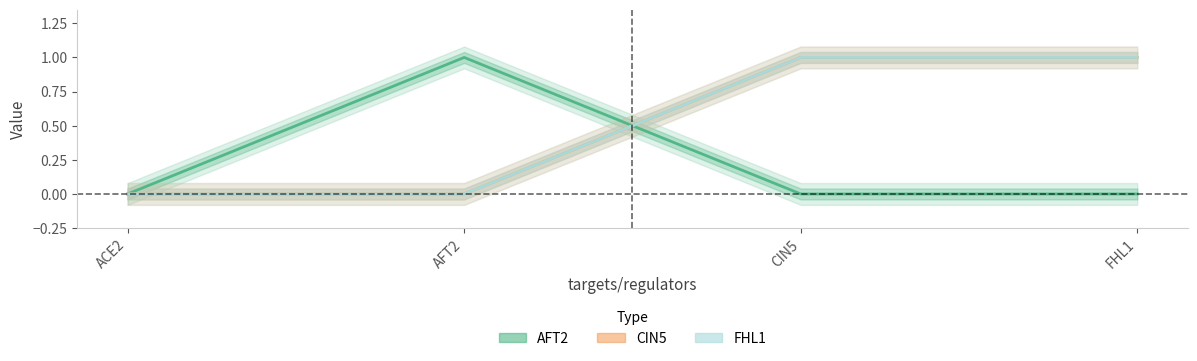

What is the sum of all CIN5 values?

2